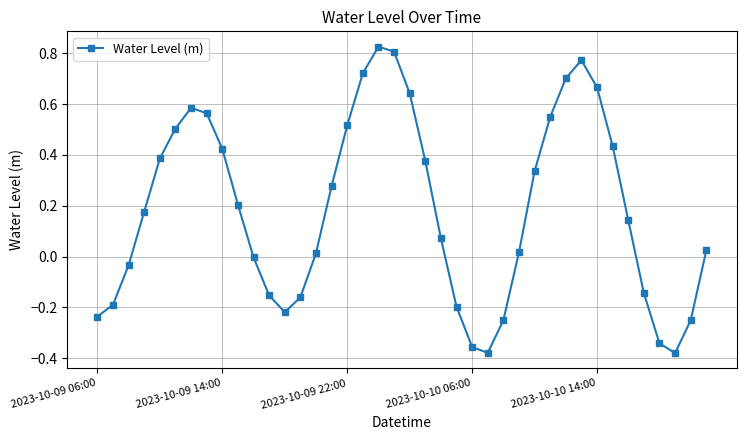

What is the difference between the second highest and minimum values?

1.2